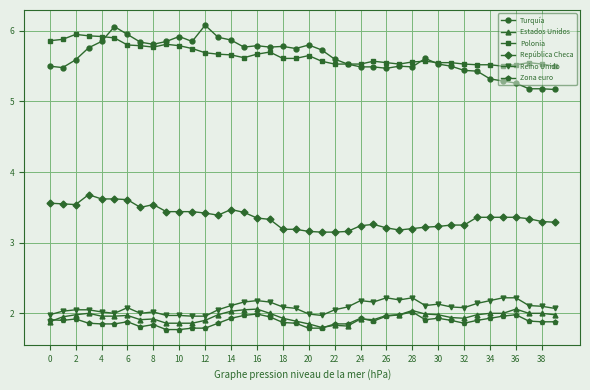

True or false: República Checa and Polonia cross at least once.

False